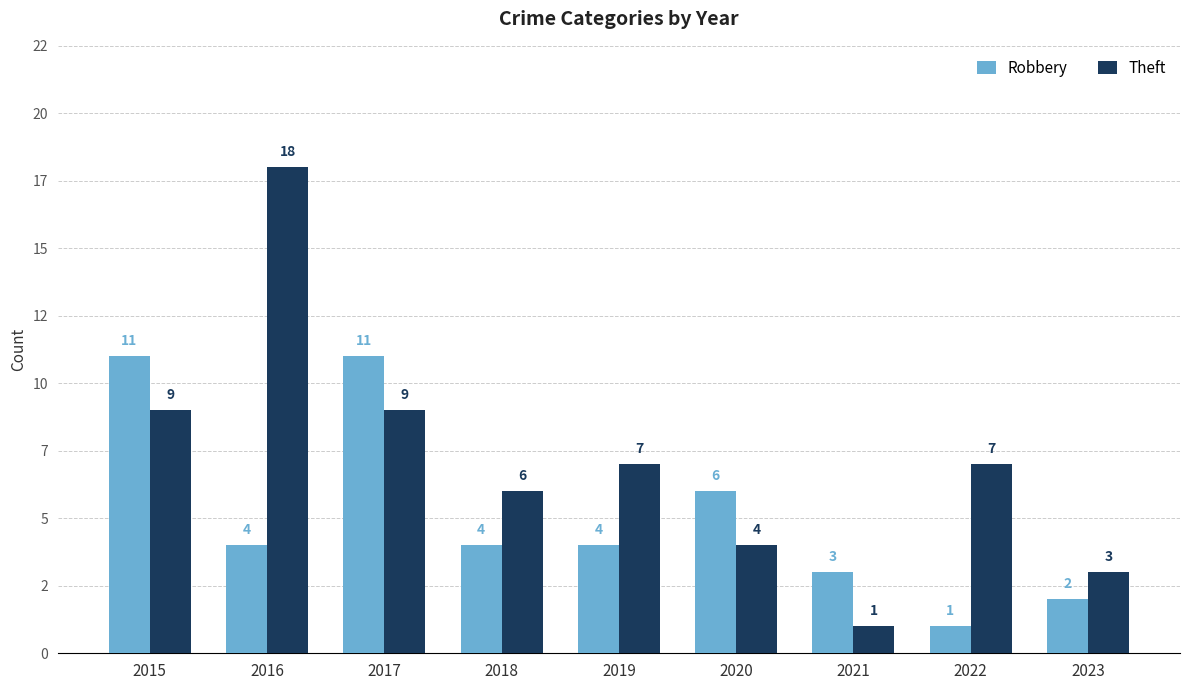

What are all the series names shown in the legend?

Robbery, Theft